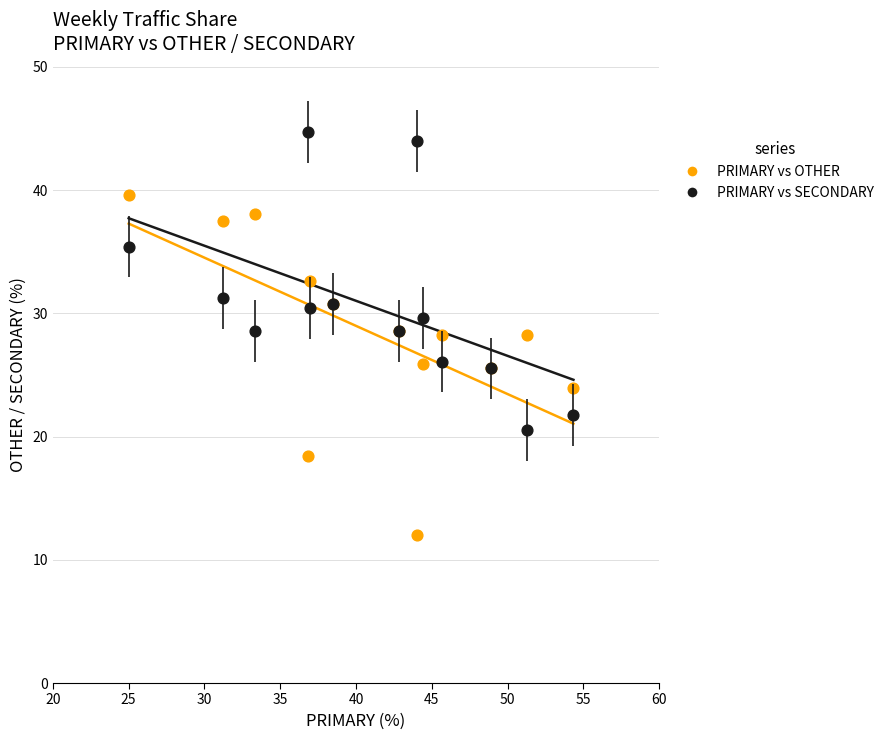

What is the X range (max minus min) for the scatter plot?

29.3